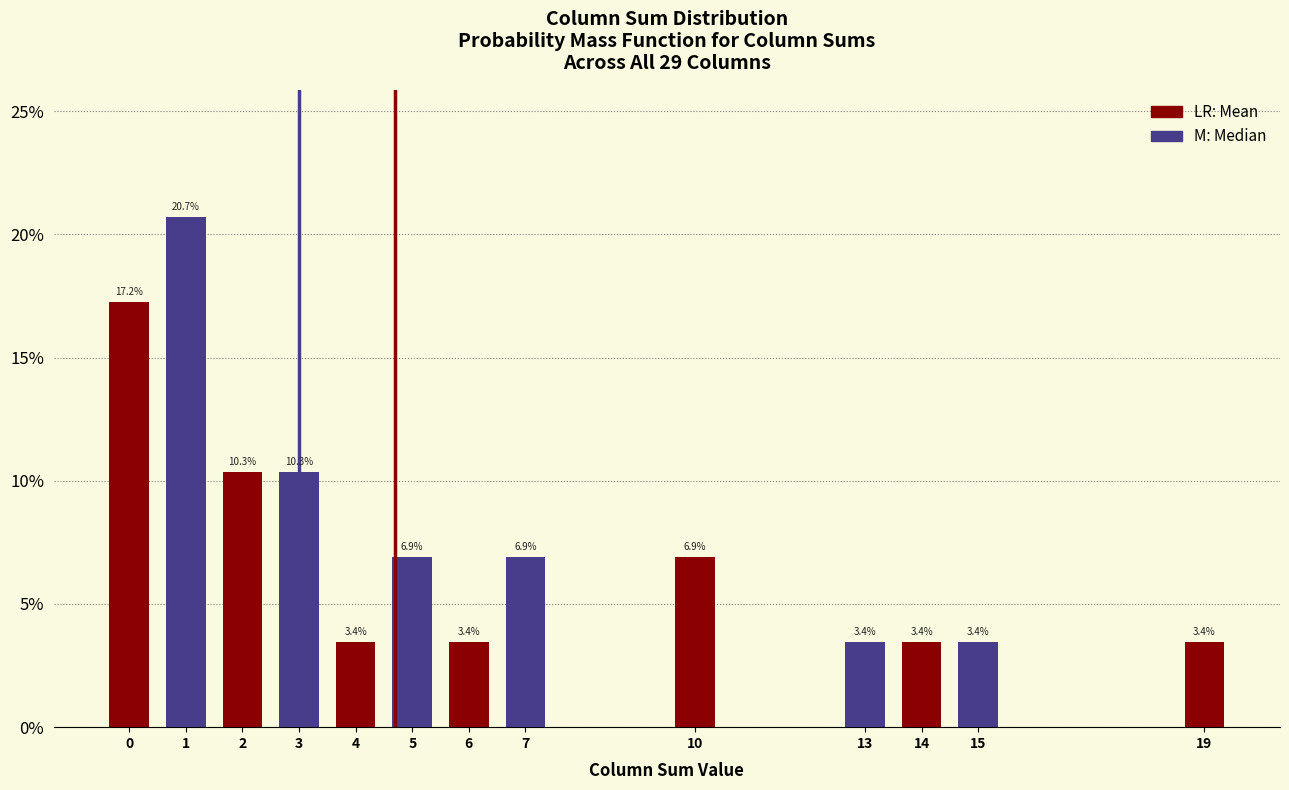

Does the chart contain any negative values?

No